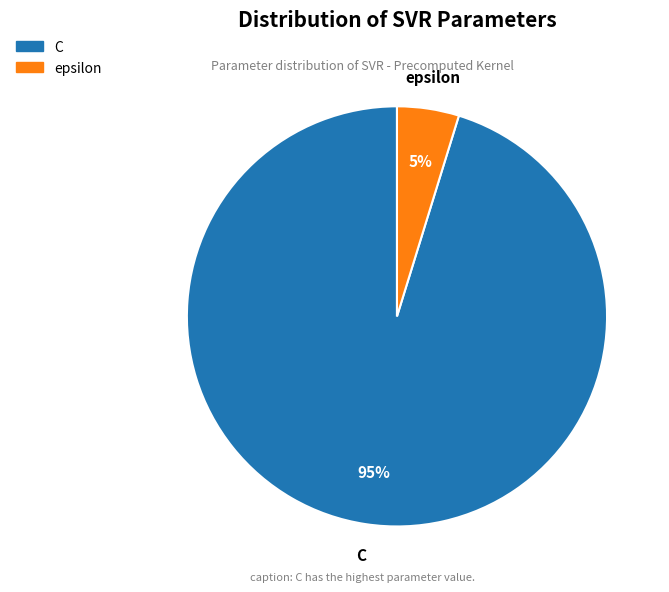

Is there any slice that represents more than half of the pie?

Yes